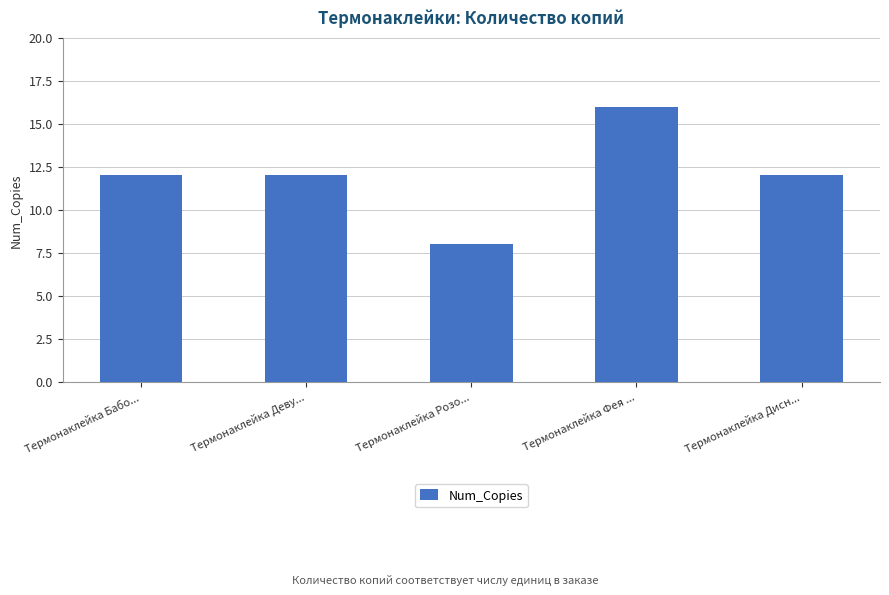

At which category does the chart reach its minimum across all series?

Термонаклейка Розо...